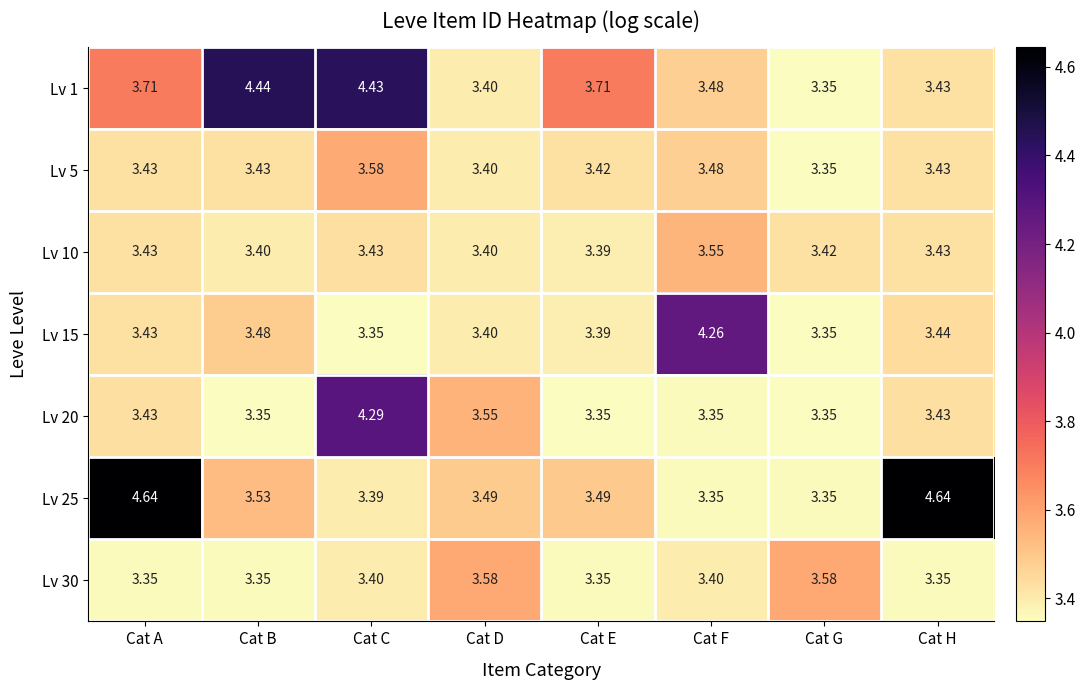

At which category is the sum across all series the highest?

Cat C